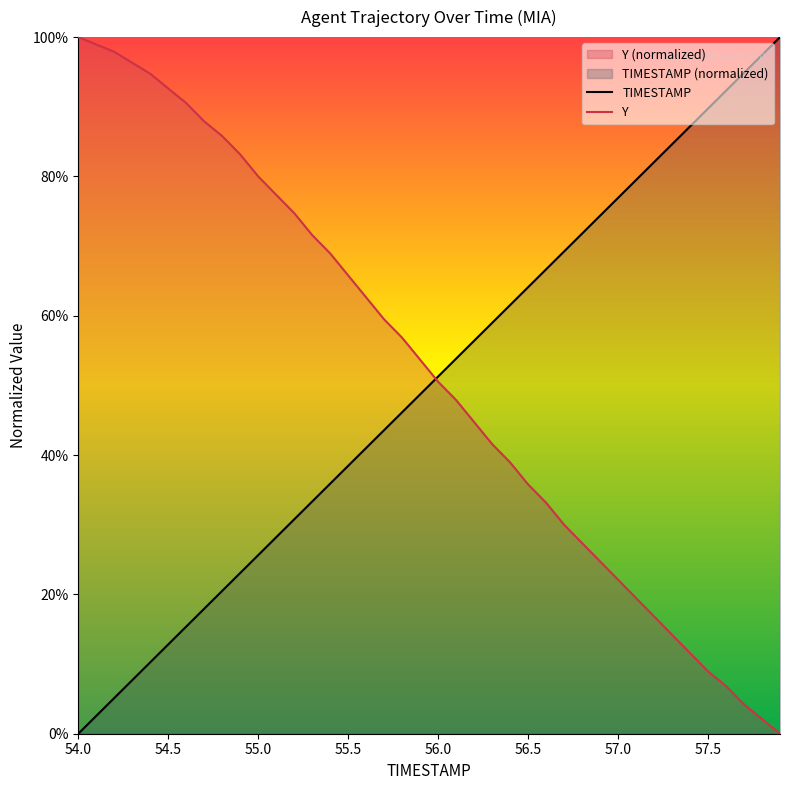

How many categories are shown in the chart?

40